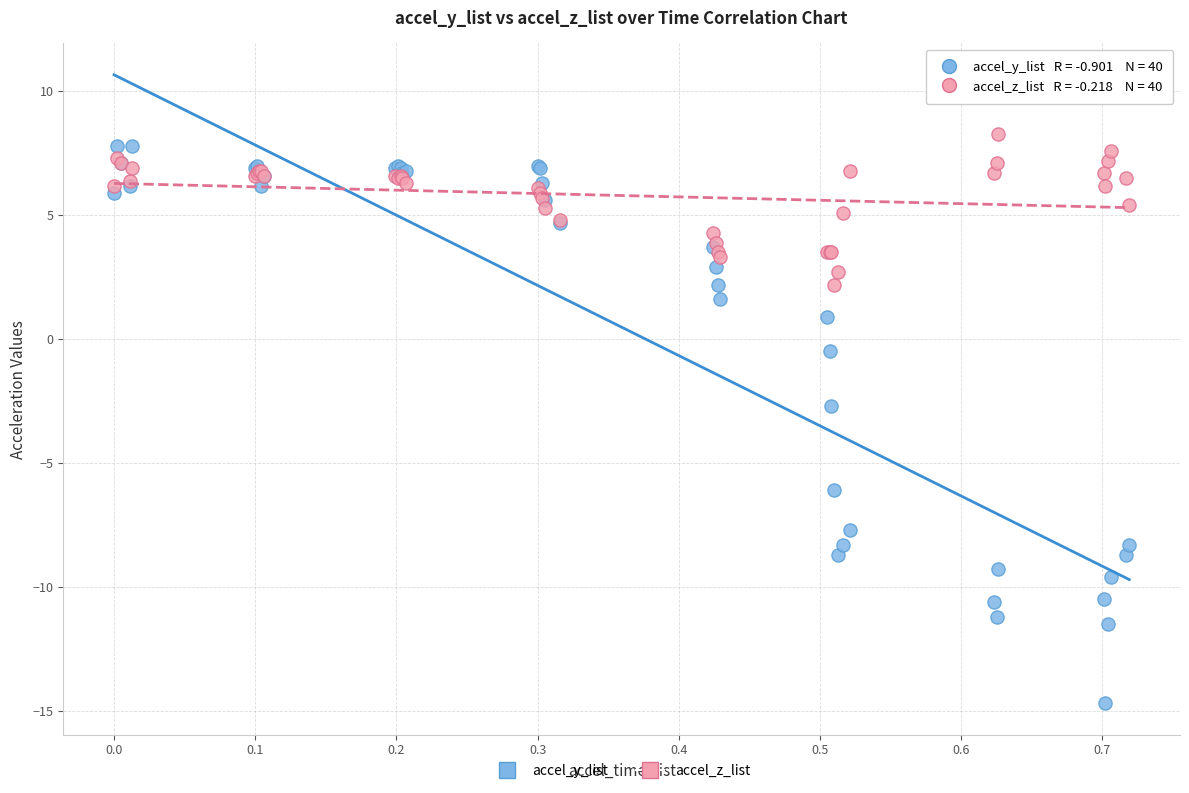

Across all series, what Y value is closest to -3?

-2.7